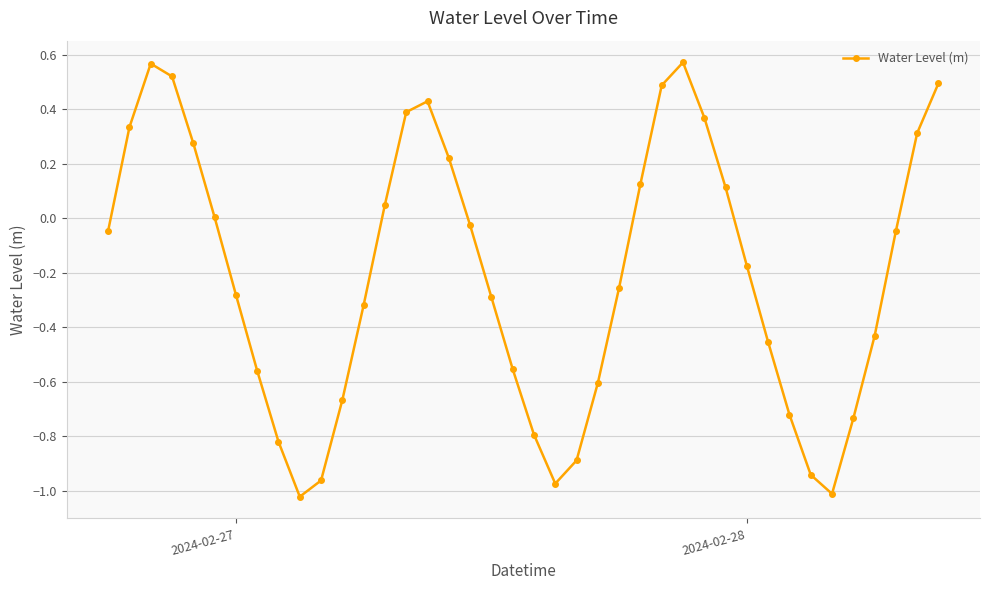

How many interior local valleys (lower than both neighbors) does the data have?

3